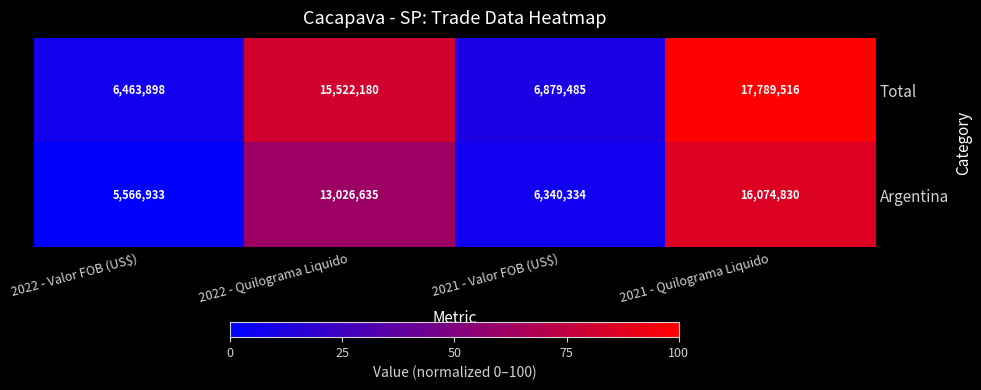

Rank the series by their maximum value, from highest to lowest.

Total, Argentina